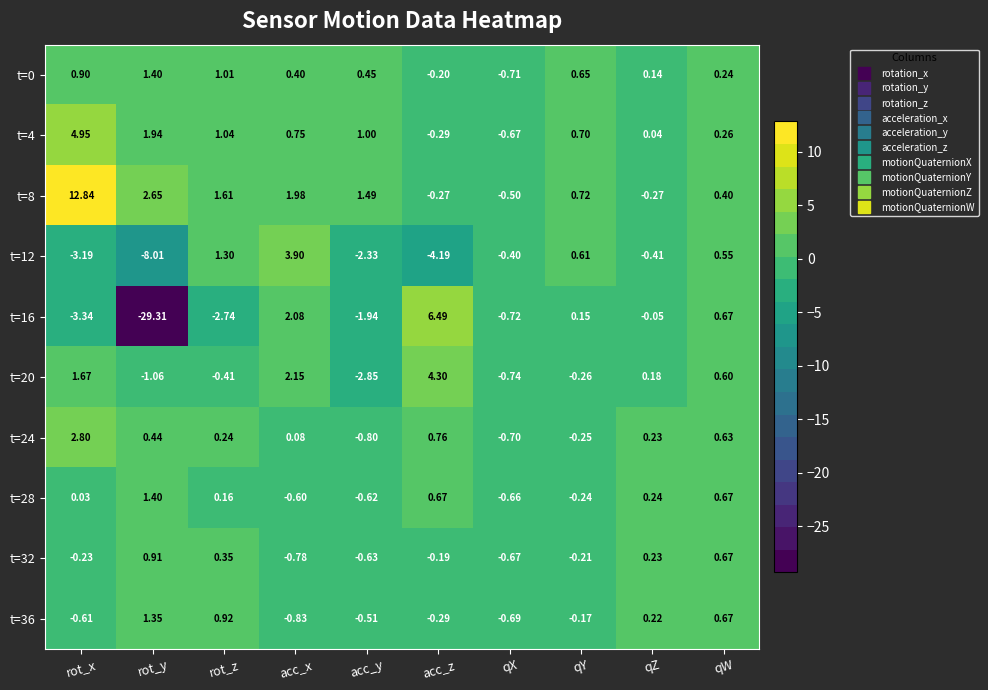

At which category is the sum across all series the highest?

rot_x